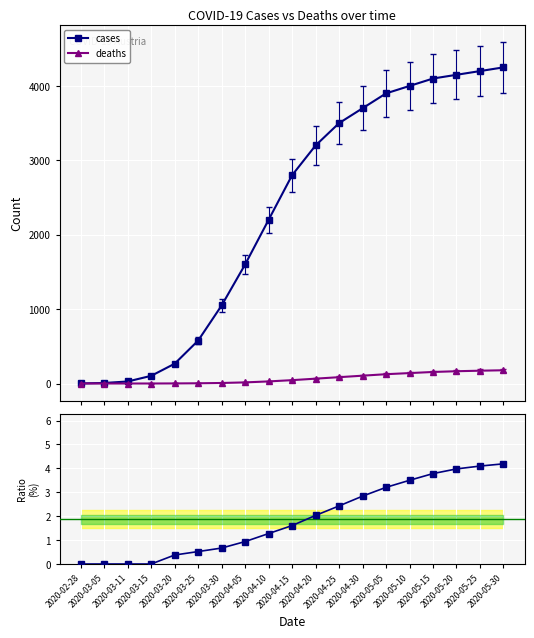

Reading right to left, list all the values displayed in this chart.

cases: 2020-05-30=4250.0	2020-05-25=4200.0	2020-05-20=4150.0	2020-05-15=4100.0	2020-05-10=4000.0	2020-05-05=3900.0	2020-04-30=3700.0	2020-04-25=3500.0	2020-04-20=3200.0	2020-04-15=2800.0	2020-04-10=2200.0	2020-04-05=1600.0	2020-03-30=1049.0	2020-03-25=577.0	2020-03-20=266.0	2020-03-15=103.0	2020-03-11=27.0	2020-03-05=7.0	2020-02-28=1.0
deaths: 2020-05-30=178.0	2020-05-25=172.0	2020-05-20=165.0	2020-05-15=155.0	2020-05-10=140.0	2020-05-05=125.0	2020-04-30=105.0	2020-04-25=85.0	2020-04-20=65.0	2020-04-15=45.0	2020-04-10=28.0	2020-04-05=15.0	2020-03-30=7.0	2020-03-25=3.0	2020-03-20=1.0	2020-03-15=0.0	2020-03-11=0.0	2020-03-05=0.0	2020-02-28=0.0
deaths/cases %: 2020-05-30=4.2	2020-05-25=4.1	2020-05-20=4.0	2020-05-15=3.8	2020-05-10=3.5	2020-05-05=3.2	2020-04-30=2.8	2020-04-25=2.4	2020-04-20=2.0	2020-04-15=1.6	2020-04-10=1.3	2020-04-05=0.9	2020-03-30=0.7	2020-03-25=0.5	2020-03-20=0.4	2020-03-15=0.0	2020-03-11=0.0	2020-03-05=0.0	2020-02-28=0.0